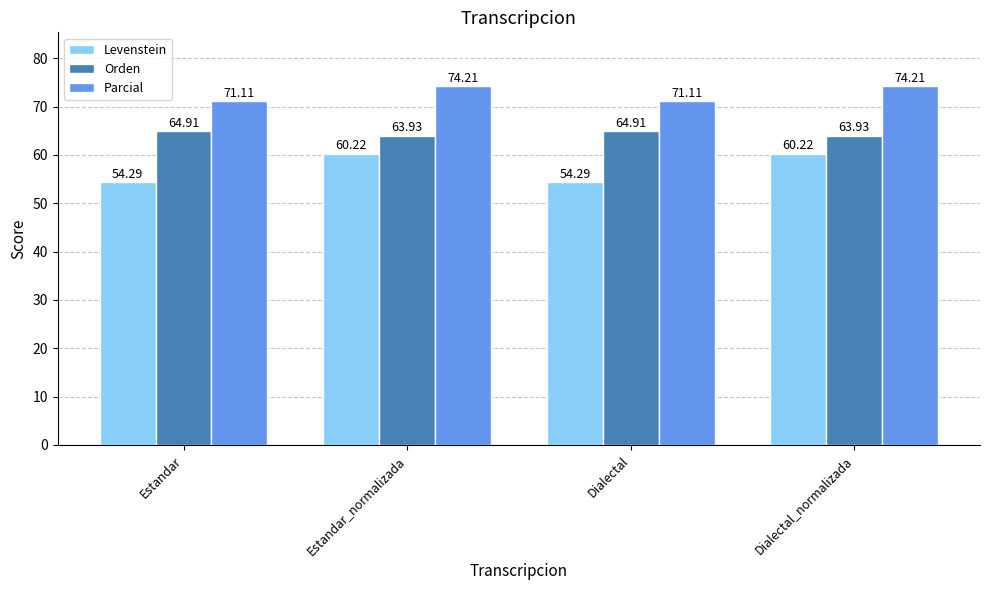

Which series has the largest total across all categories?

Parcial